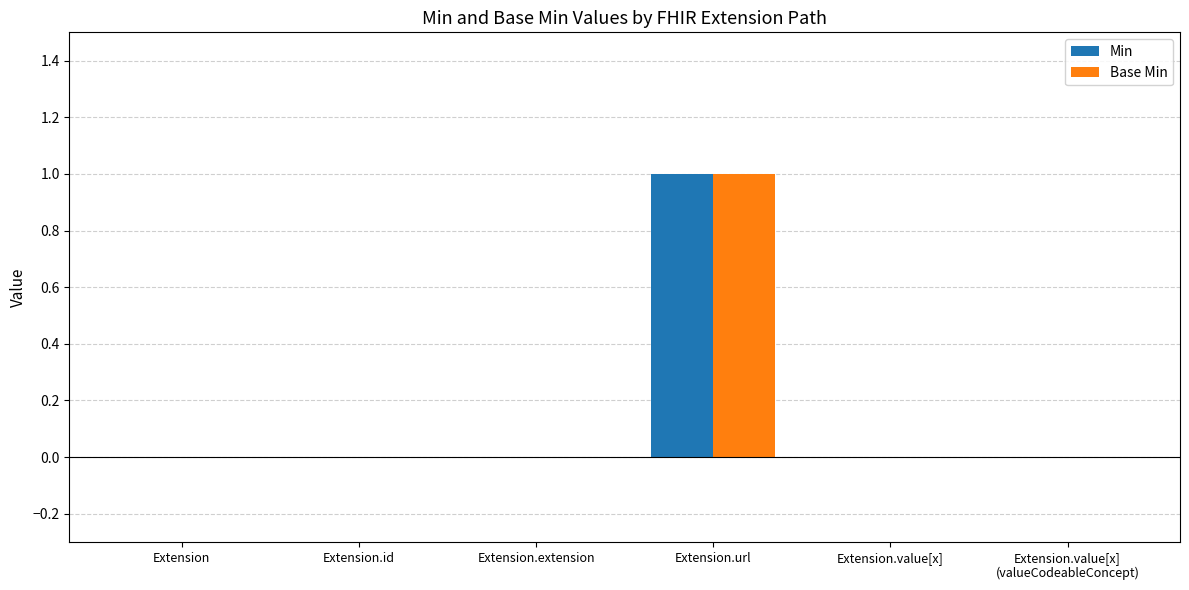

At which category is the sum across all series the highest?

Extension.url